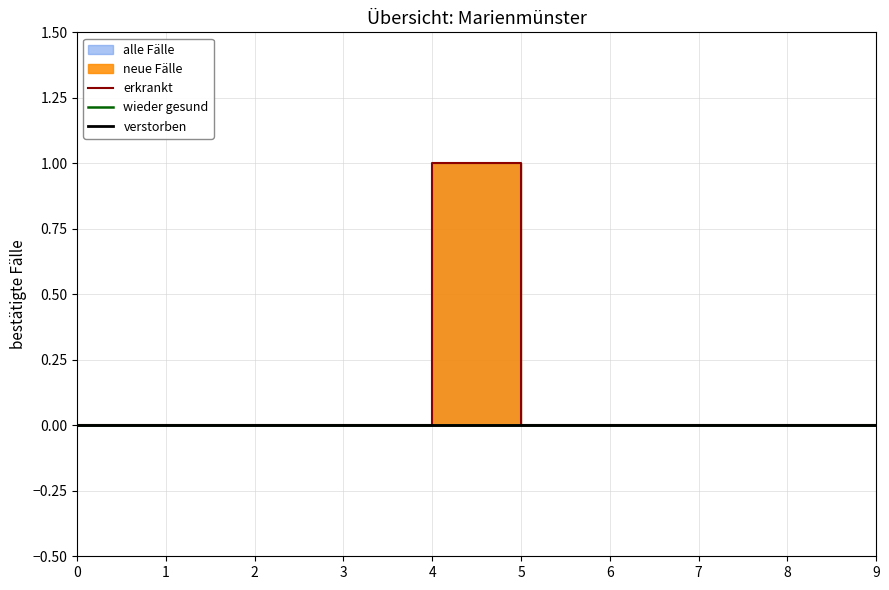

Reading left to right, what are all the values shown in this chart?

erkrankt: 0	0	0	0	1	0	0	0	0	0
wieder gesund: 0	0	0	0	0	0	0	0	0	0
verstorben: 0	0	0	0	0	0	0	0	0	0